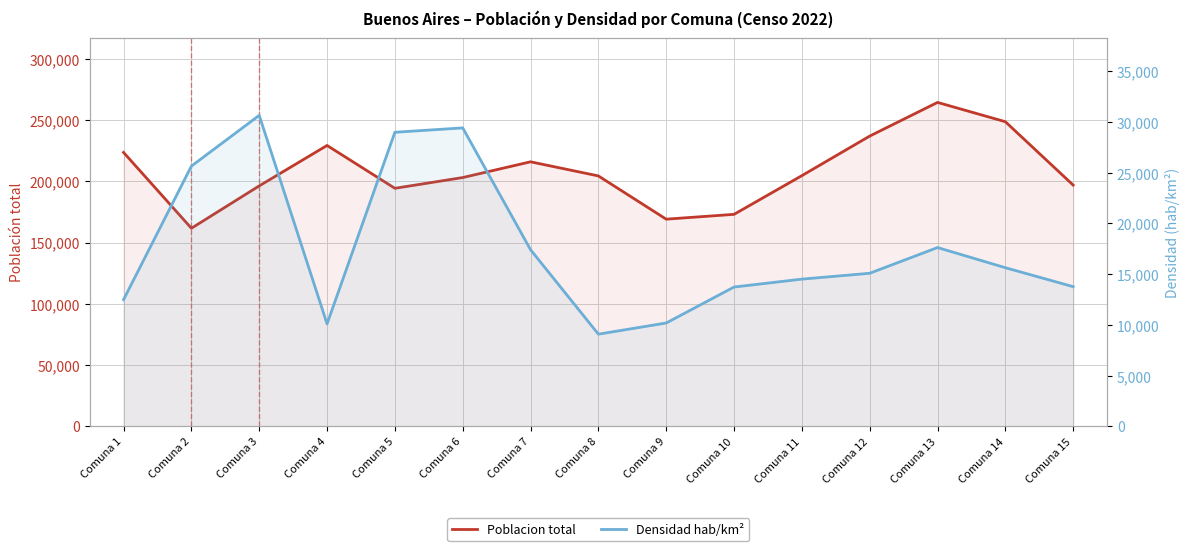

Between Comuna 14 and Comuna 15, which is larger?

Comuna 14